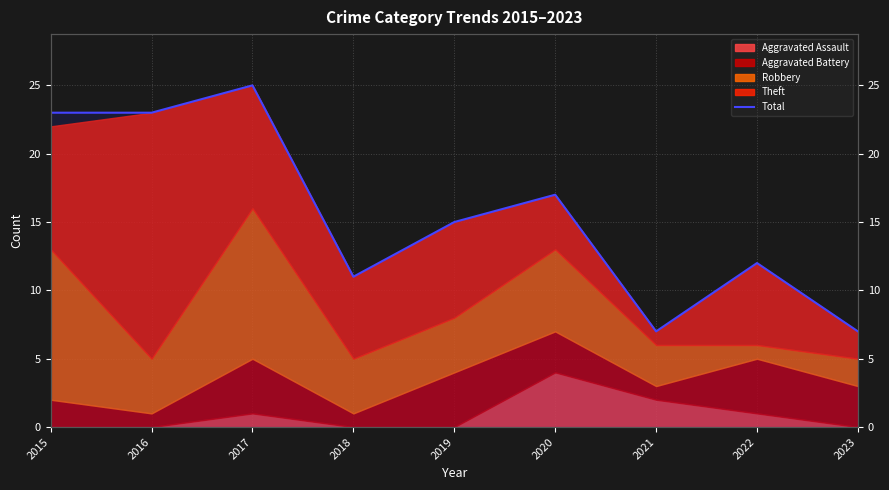

The value at 2015 is 23. True or false?

True